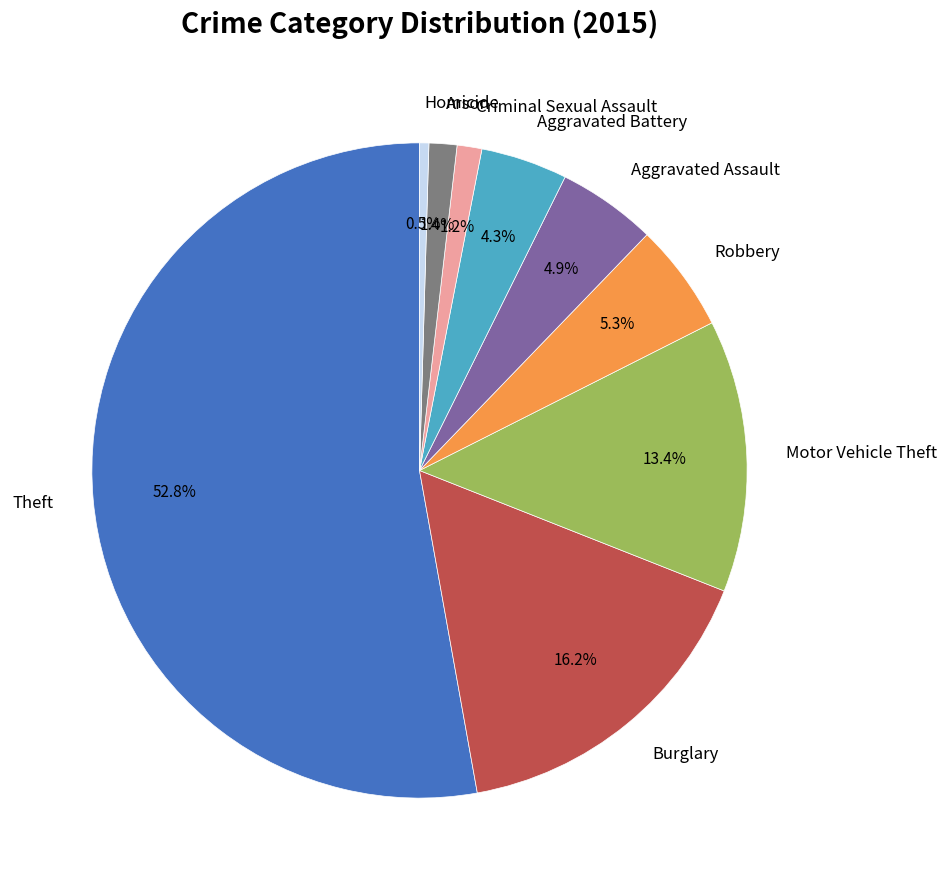

What is the ratio of the value at Aggravated Battery to the value at Homicide?

9.3